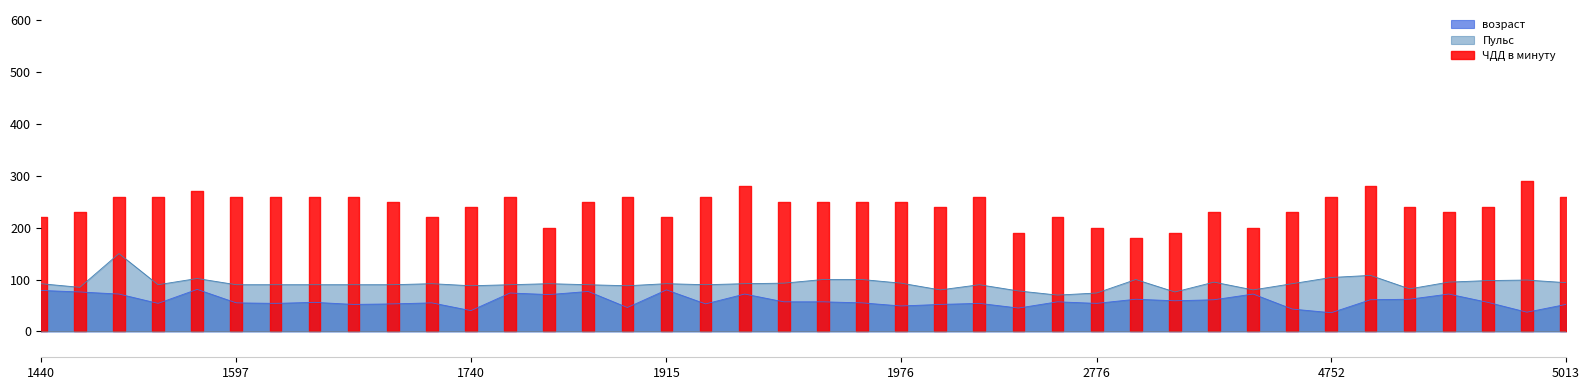

Between 1597 and 919, which series saw the biggest shift?

Пульс